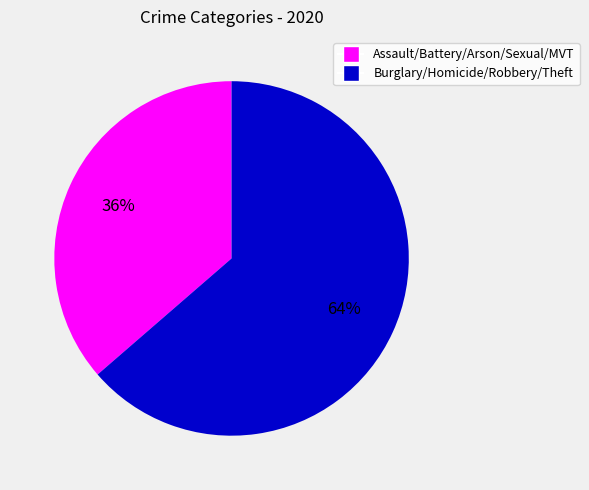

Is there a majority slice in this chart?

Yes